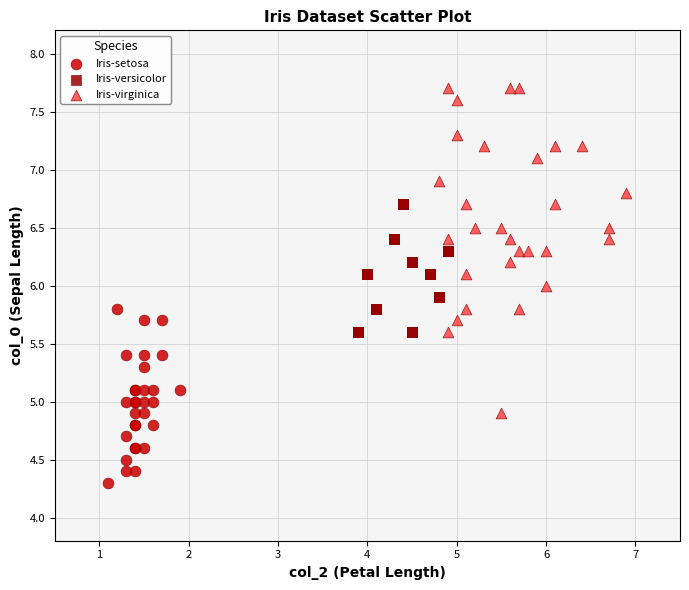

Which series reaches the maximum Y coordinate?

Iris-virginica